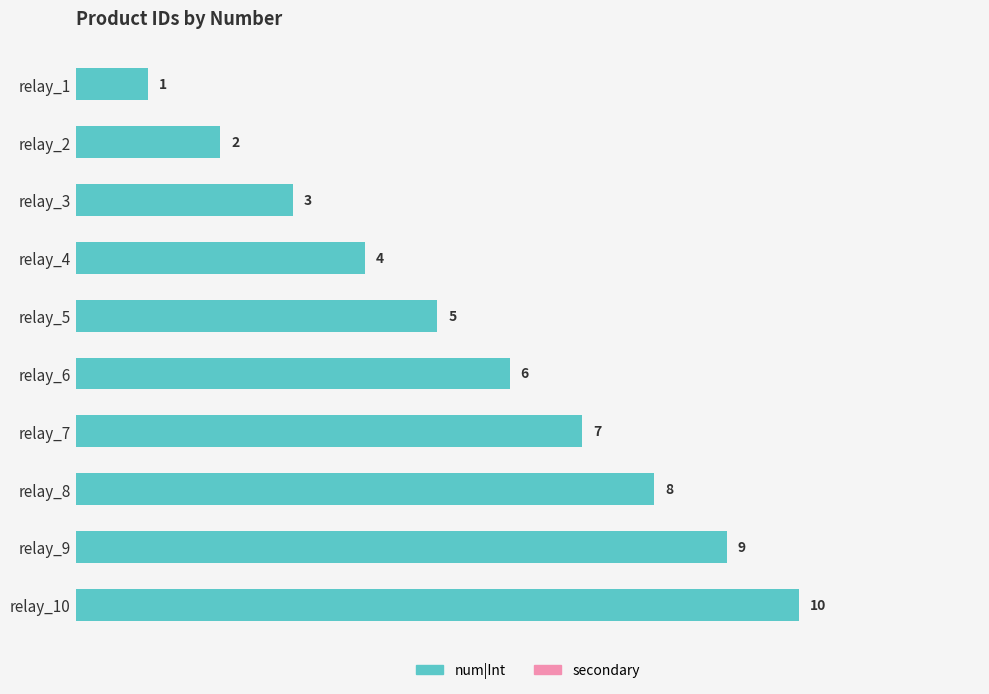

What is the value of the 8th bar from the top?

8